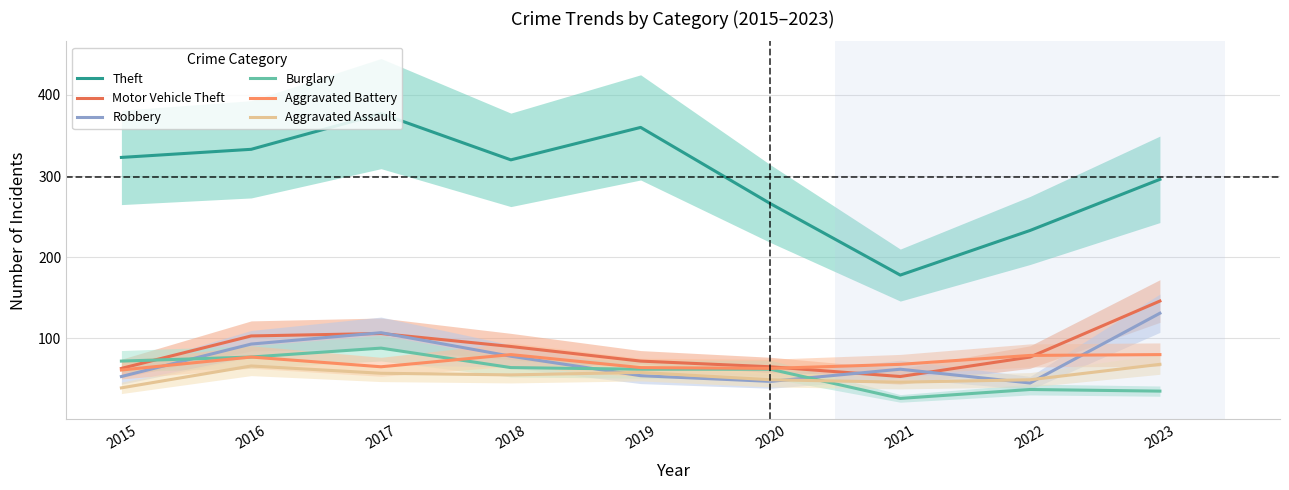

Which series has the largest total across all categories?

Theft